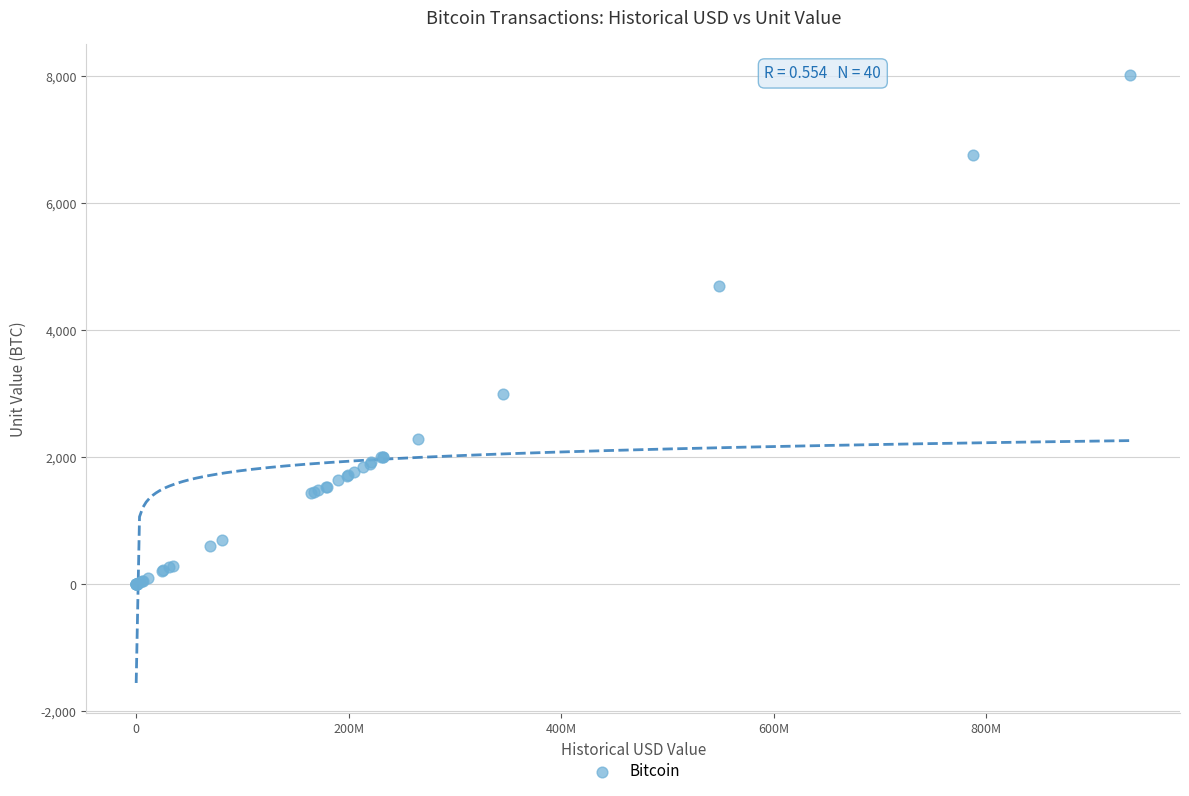

What Y value in the scatter plot is closest to 4011?

4700.0